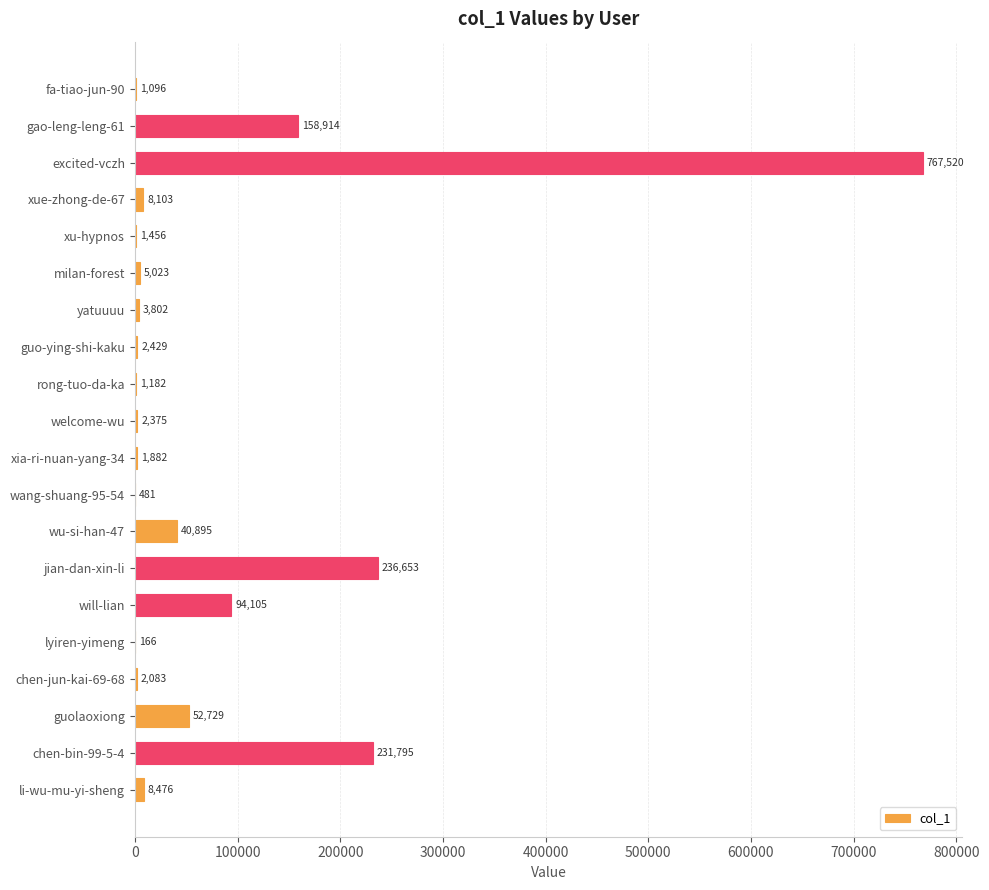

The value at excited-vczh is 767520. True or false?

True